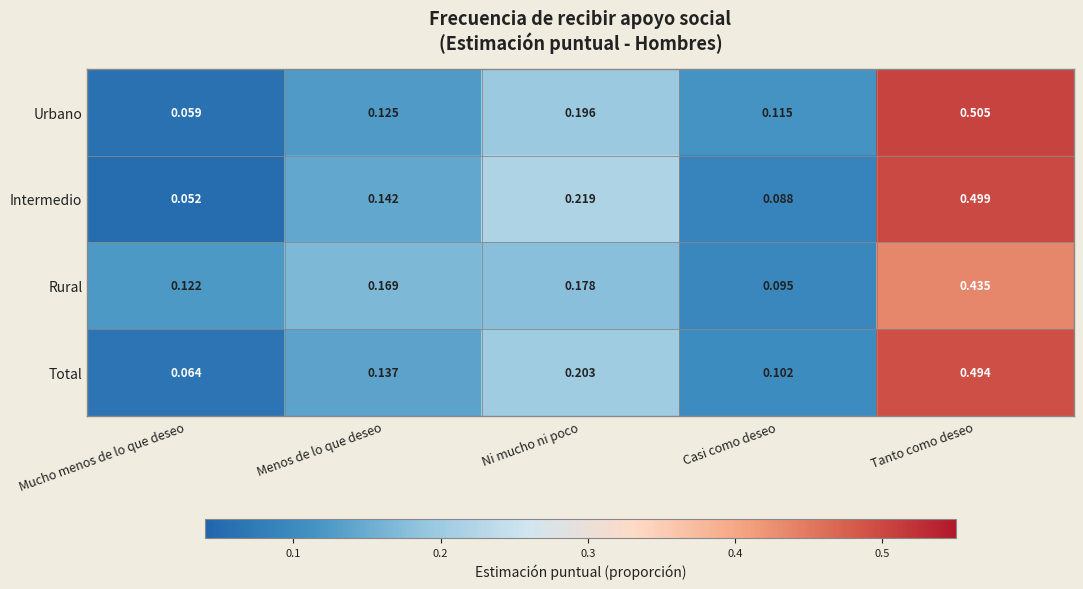

At which category does the chart reach its minimum across all series?

Mucho menos de lo que deseo